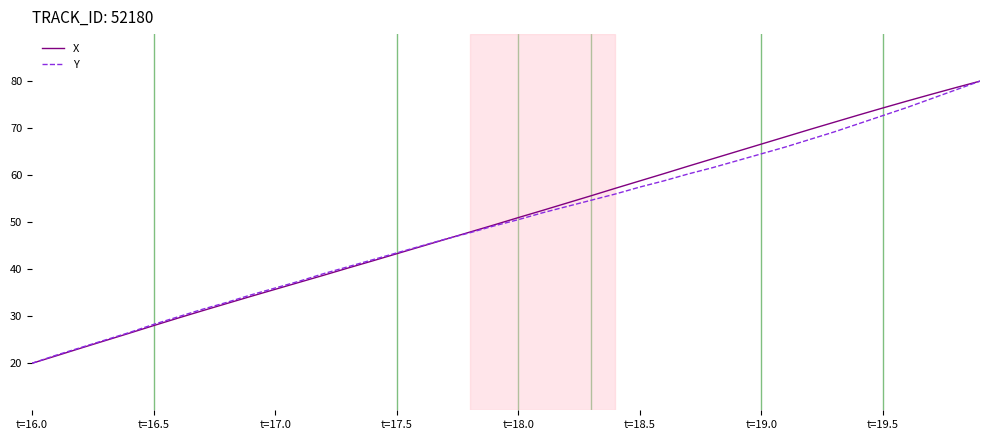

What is the lowest value of the X series?

20.0